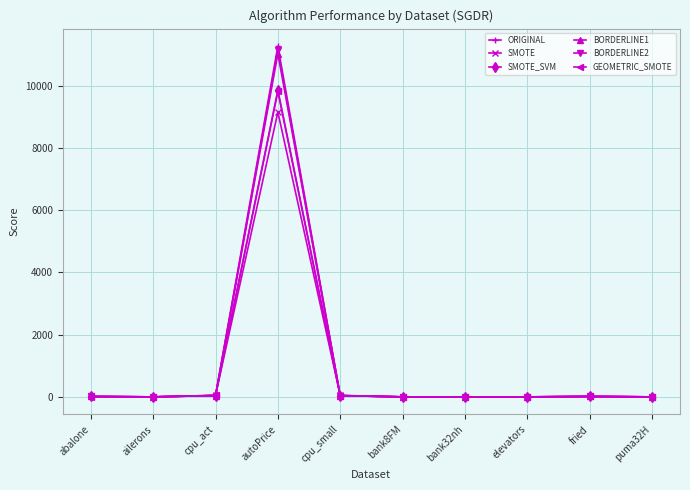

True or false: BORDERLINE2 has a value of 0.0 at ailerons.

True